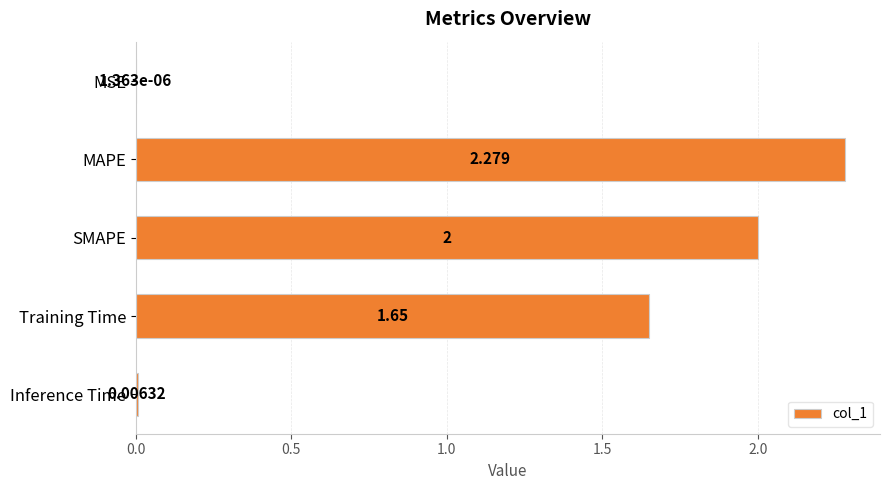

Which has a higher value, MAPE or Training Time?

MAPE